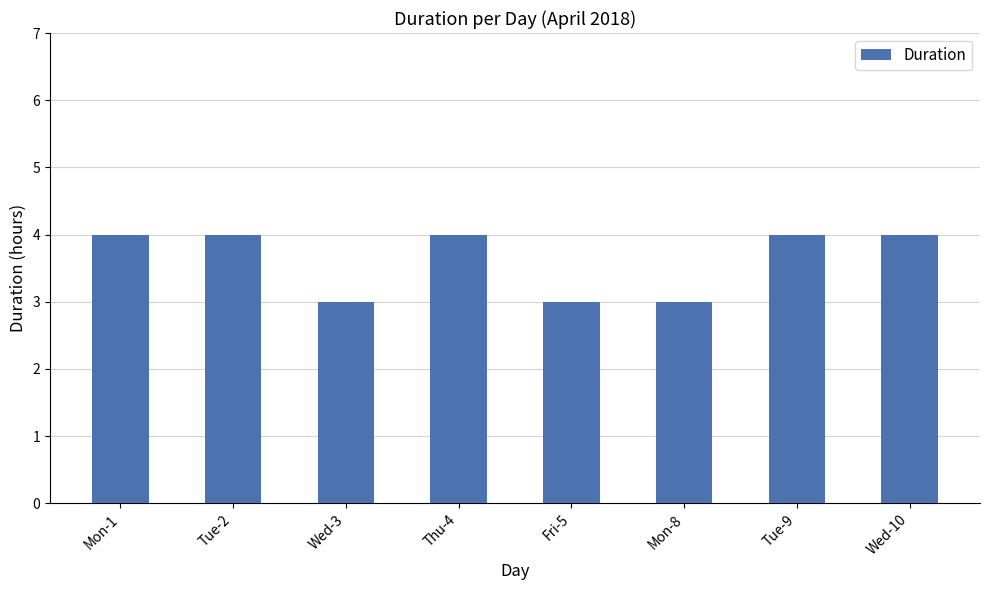

Reading right to left, extract all data points from this chart.

Wed-10=4	Tue-9=4	Mon-8=3	Fri-5=3	Thu-4=4	Wed-3=3	Tue-2=4	Mon-1=4